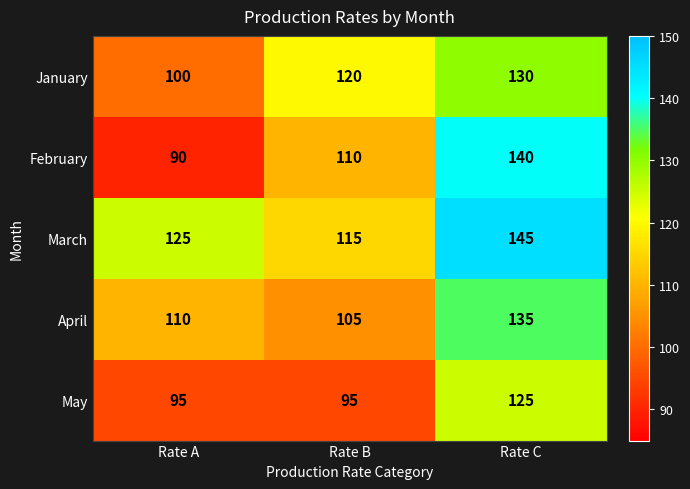

At which label is February closest to 115?

Rate B